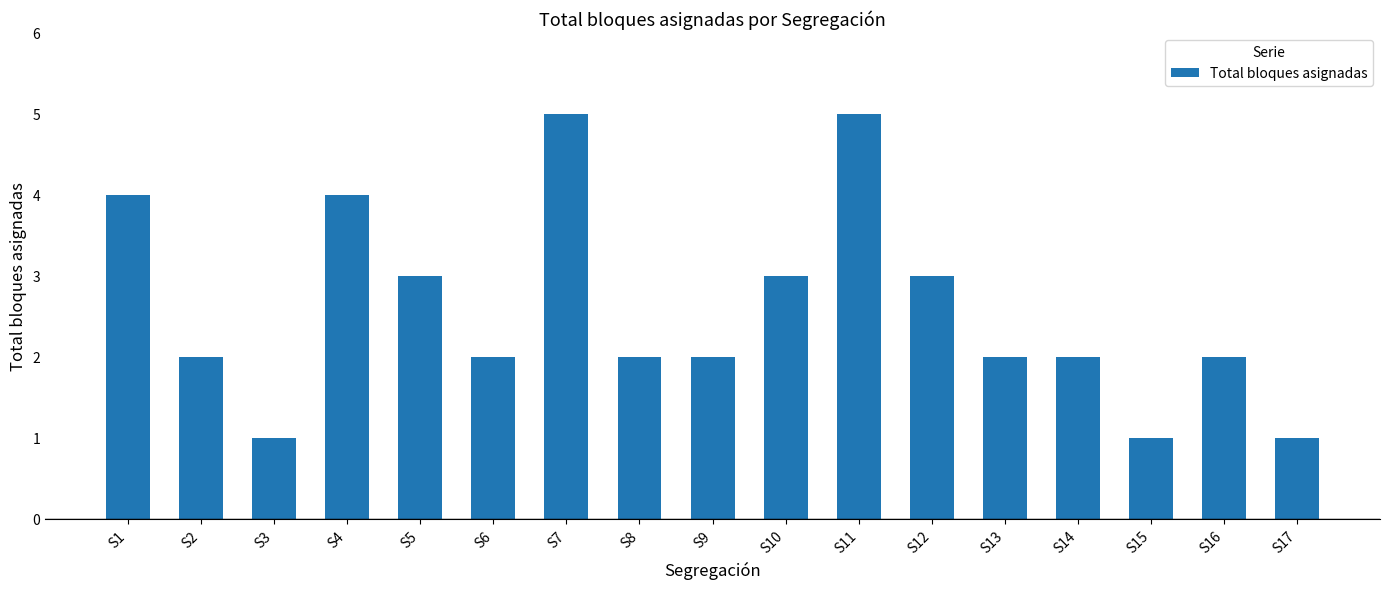

Are the bars horizontal?

No